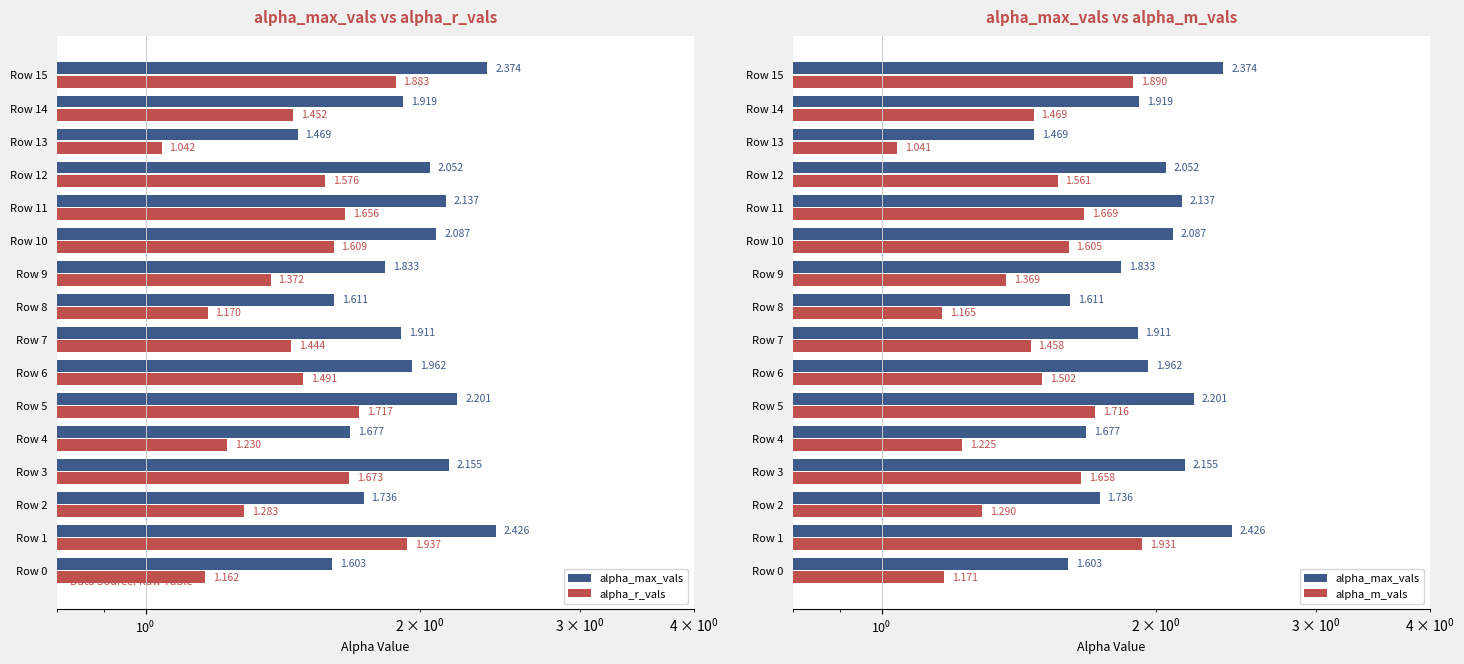

Reading left to right, what are all the values shown in this chart?

alpha_max_vals: 1.6	2.4	1.7	2.2	1.7	2.2	2.0	1.9	1.6	1.8	2.1	2.1	2.1	1.5	1.9	2.4
alpha_r_vals: 1.2	1.9	1.3	1.7	1.2	1.7	1.5	1.4	1.2	1.4	1.6	1.7	1.6	1.0	1.5	1.9
alpha_m_vals: 1.2	1.9	1.3	1.7	1.2	1.7	1.5	1.5	1.2	1.4	1.6	1.7	1.6	1.0	1.5	1.9